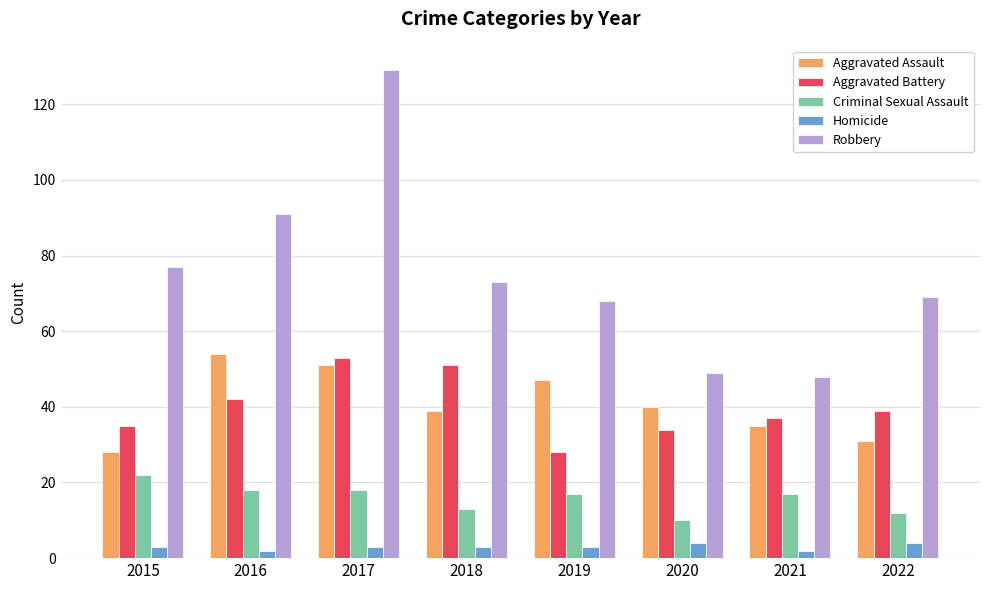

Rank the series at 2021 from highest to lowest value.

Robbery, Aggravated Battery, Aggravated Assault, Criminal Sexual Assault, Homicide